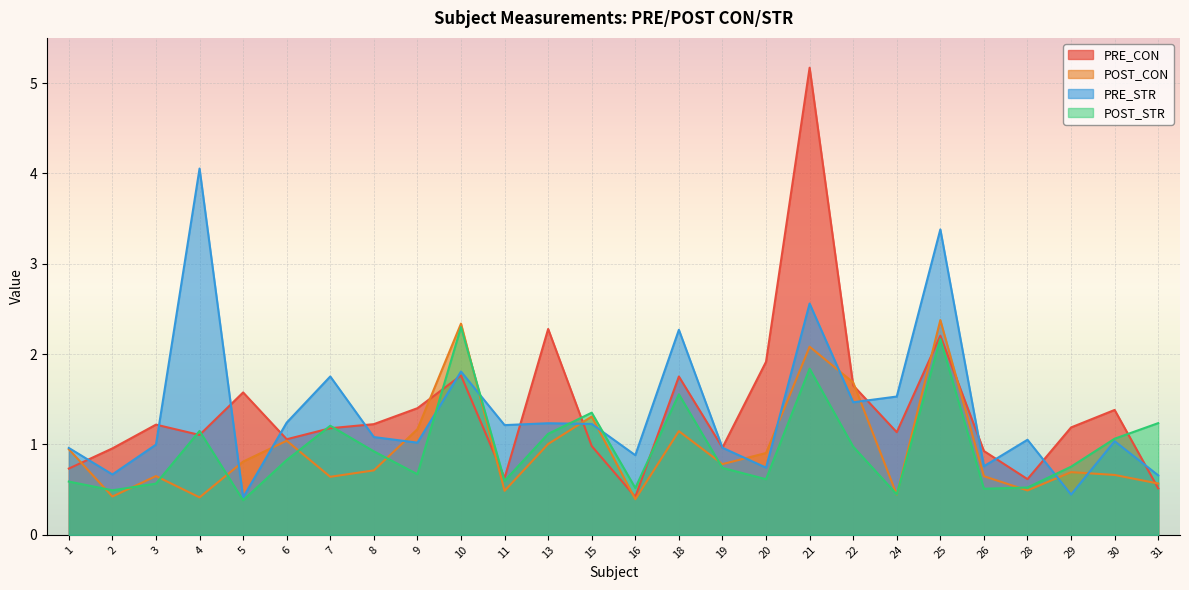

Which series ends up on top after the final intersection of POST_STR and PRE_CON?

POST_STR